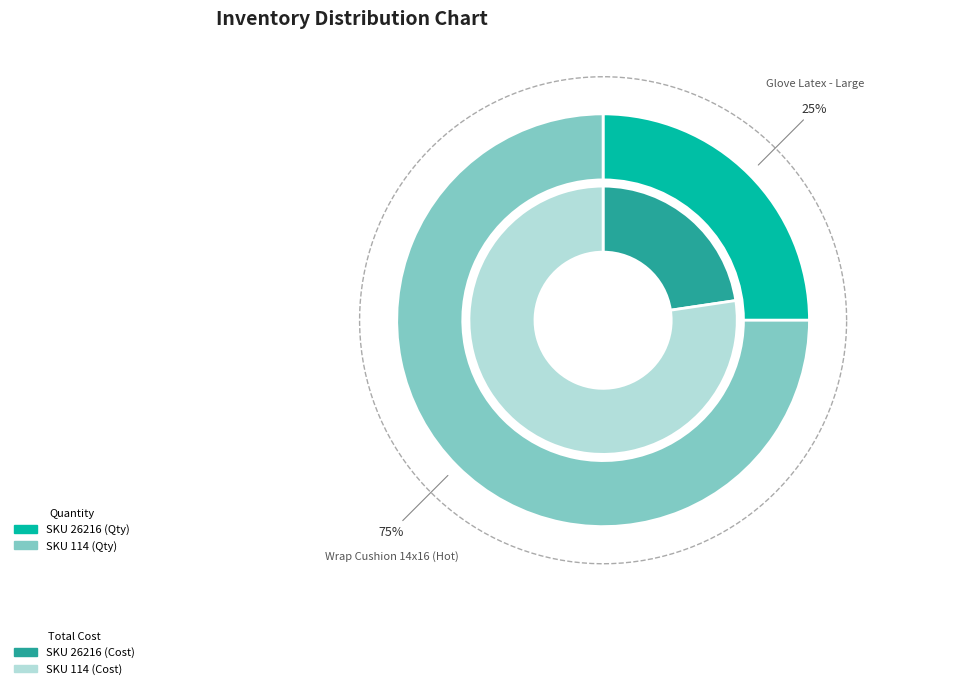

How many slices are in this pie chart?

2